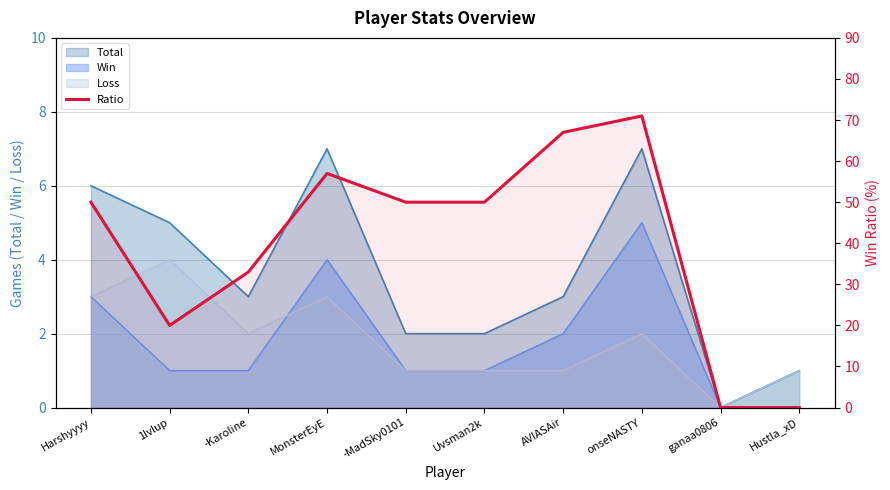

What is the label of the 5th point from the right?

Uvsman2k